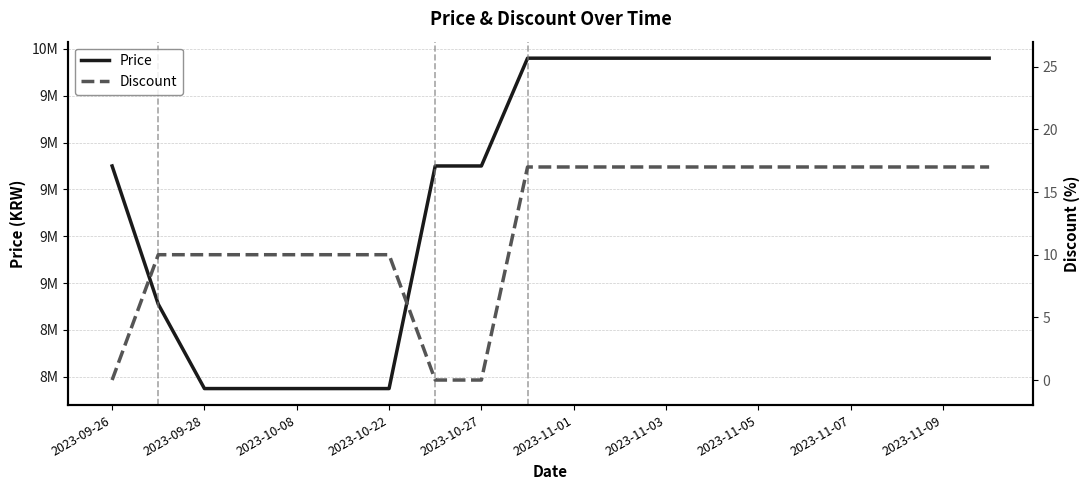

Does the chart display data point markers on the line(s)?

No